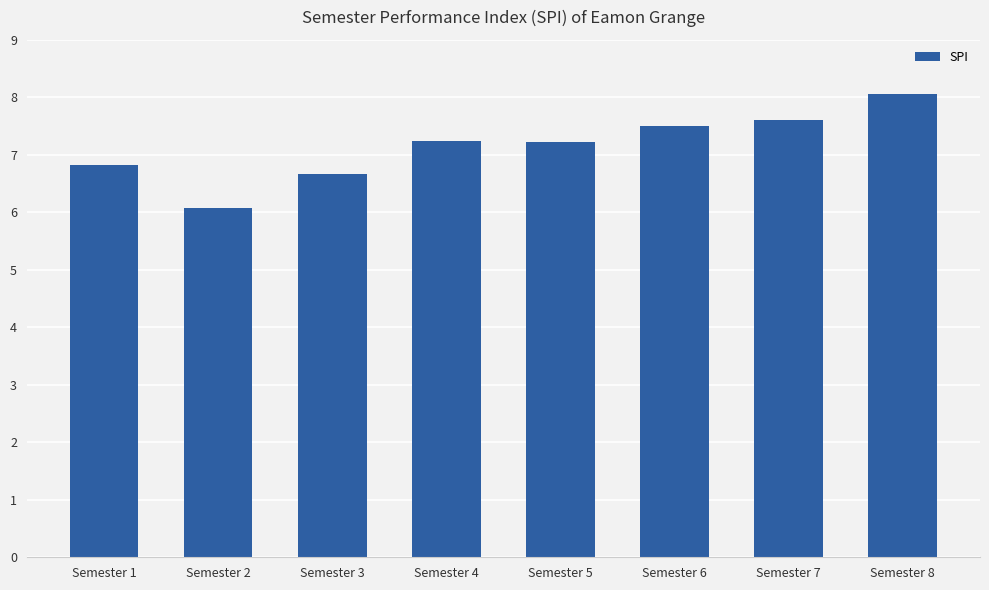

What is the minimum value shown in the chart?

6.1